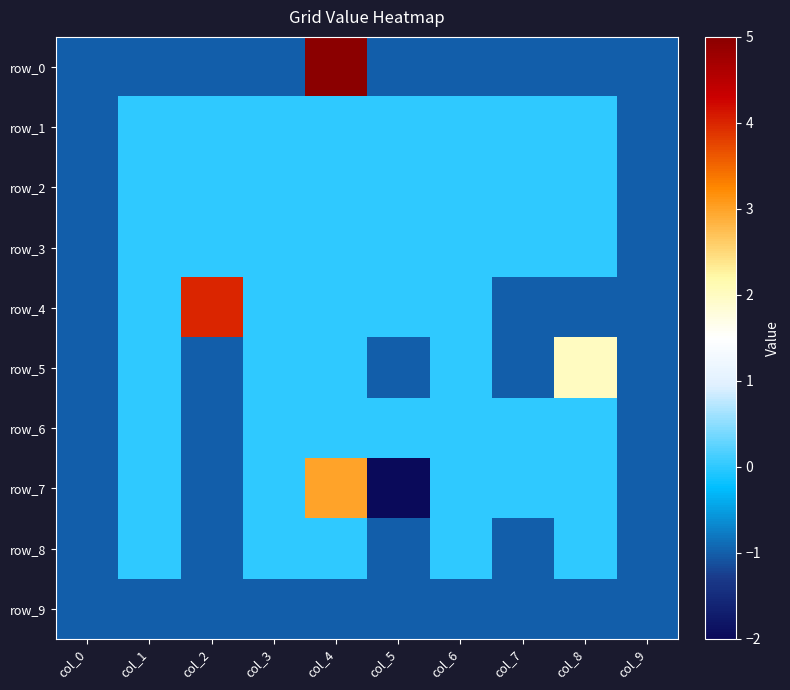

Rank the categories by row_1 value from lowest to highest.

col_0, col_9, col_1, col_2, col_3, col_4, col_5, col_6, col_7, col_8